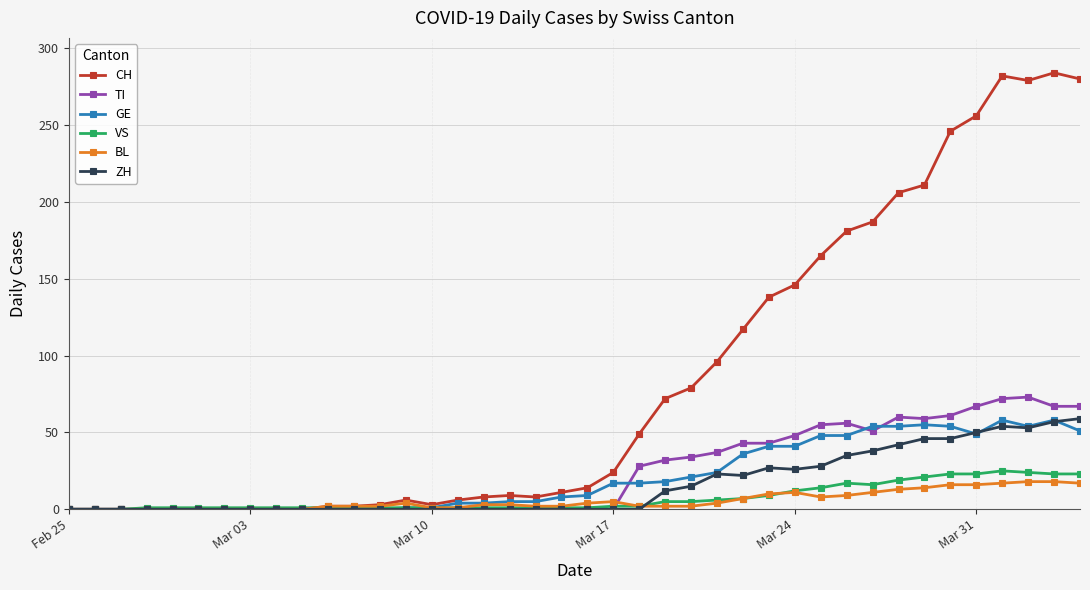

How many data points in TI are above 0?

18